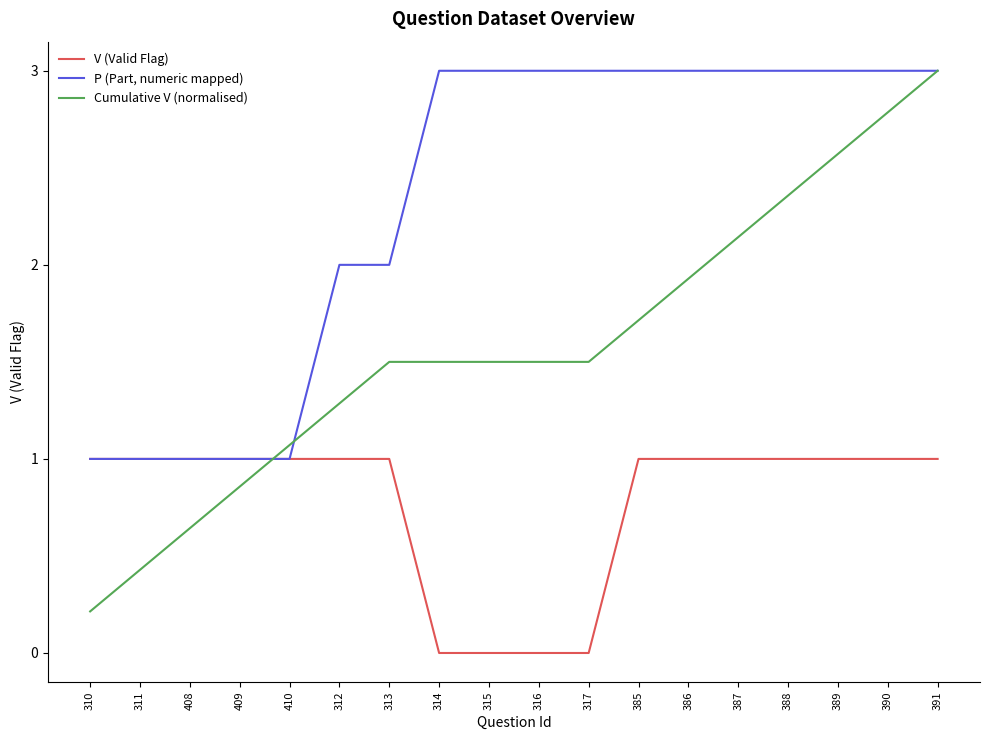

The P (Part, numeric mapped) series shows 0.3 at 310. True or false?

False